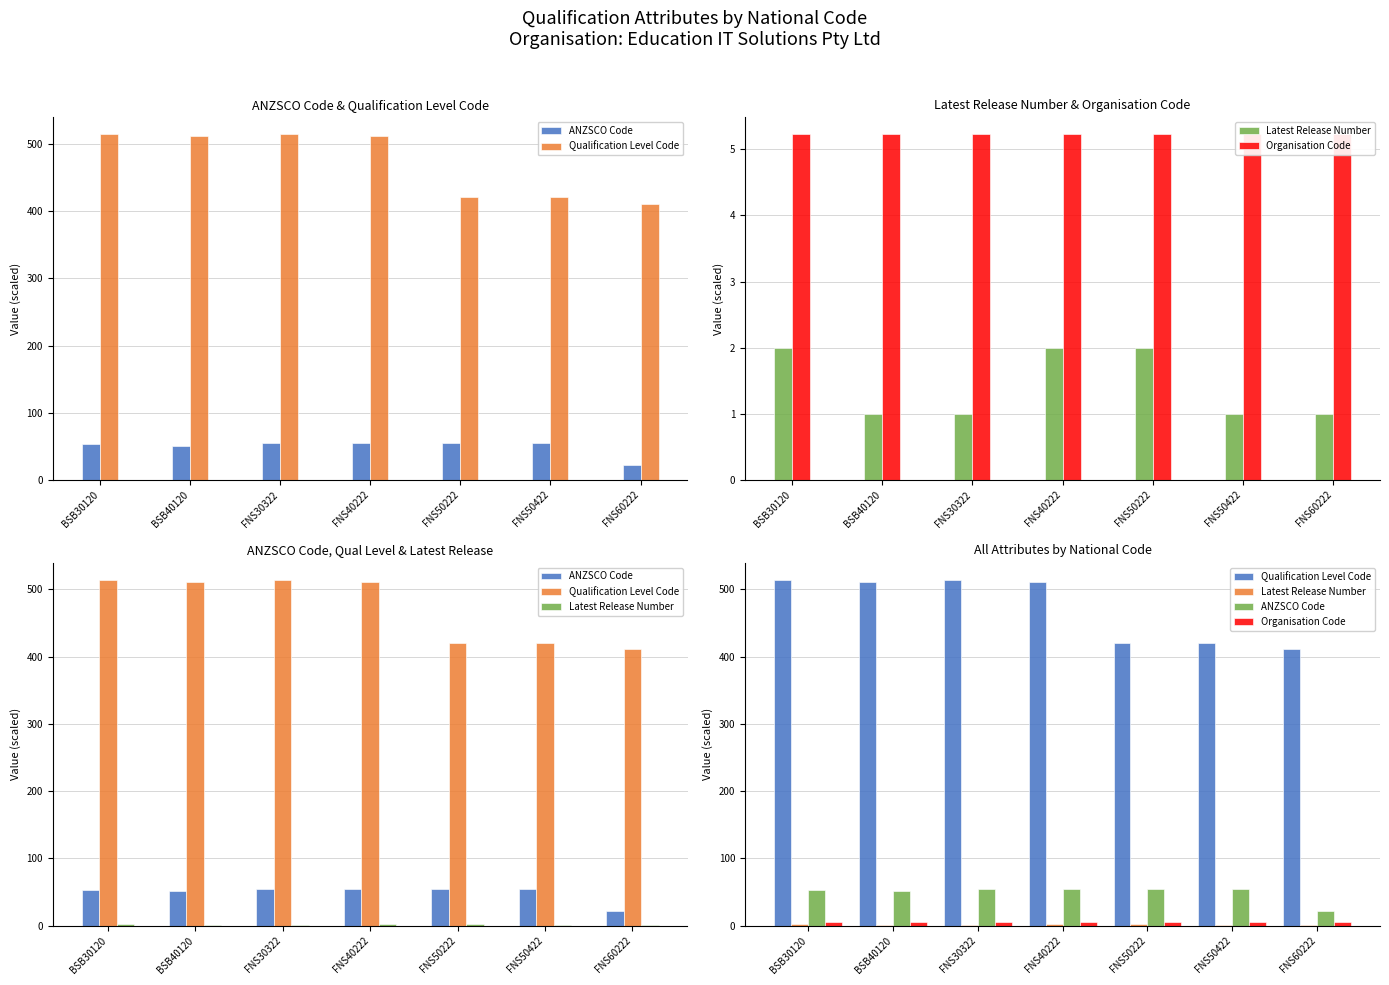

Reading left to right, list all the values displayed in this chart.

ANZSCO Code: BSB30120=53.1	BSB40120=51.2	FNS30322=55.1	FNS40222=55.1	FNS50222=55.1	FNS50422=55.1	FNS60222=22.1
Qualification Level Code: BSB30120=514.0	BSB40120=511.0	FNS30322=514.0	FNS40222=511.0	FNS50222=421.0	FNS50422=421.0	FNS60222=411.0
Latest Release Number: BSB30120=2.0	BSB40120=1.0	FNS30322=1.0	FNS40222=2.0	FNS50222=2.0	FNS50422=1.0	FNS60222=1.0
Organisation Code: BSB30120=5.2	BSB40120=5.2	FNS30322=5.2	FNS40222=5.2	FNS50222=5.2	FNS50422=5.2	FNS60222=5.2